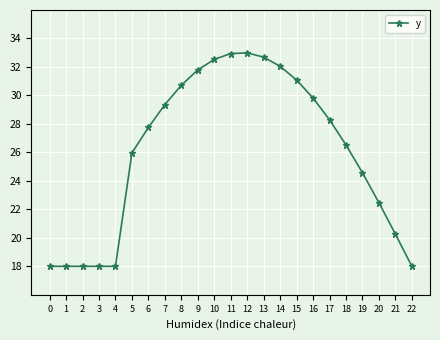

Is it true that the value at 12 is 33.0?

True